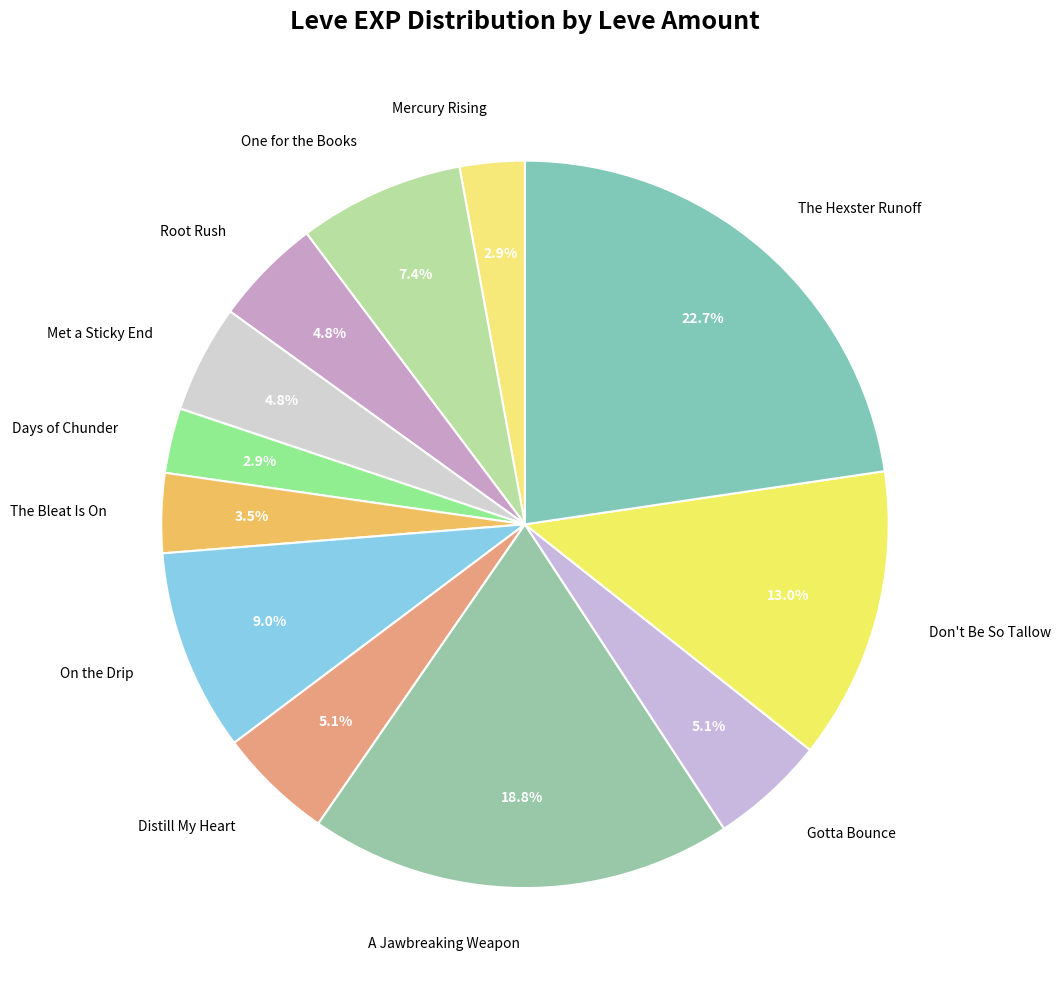

Is the sum of Don't Be So Tallow and Days of Chunder greater than half?

No